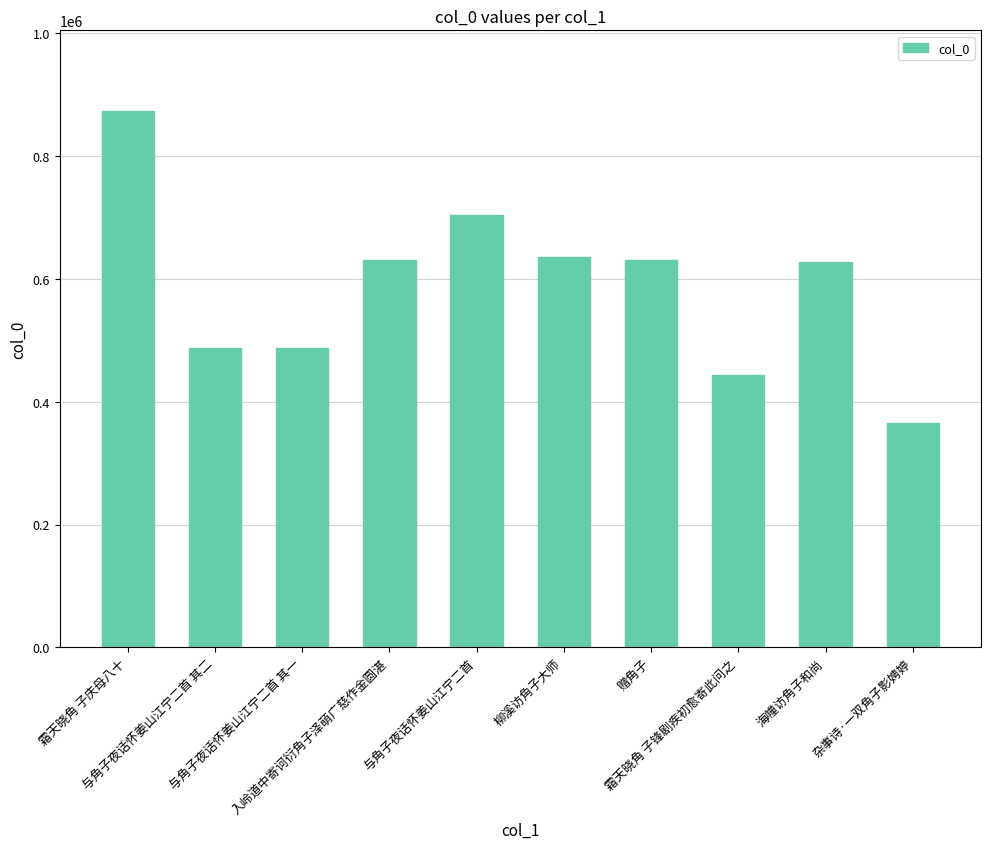

What is the label of the 6th bar from the right?

与角子夜话怀姜山江宁二首